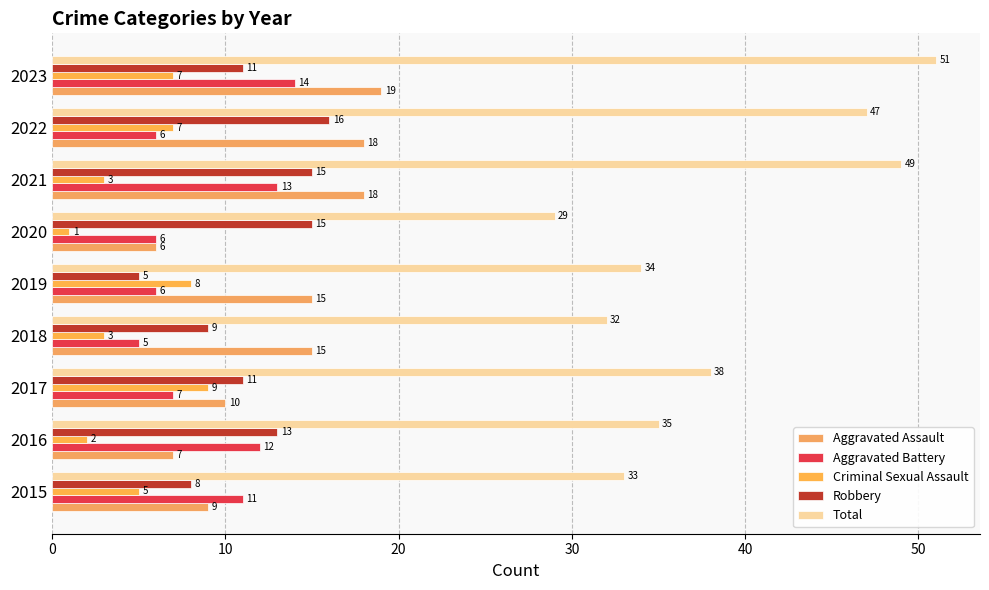

Reading right to left, transcribe all the data shown in this chart.

Aggravated Assault: 19	18	18	6	15	15	10	7	9
Aggravated Battery: 14	6	13	6	6	5	7	12	11
Criminal Sexual Assault: 7	7	3	1	8	3	9	2	5
Robbery: 11	16	15	15	5	9	11	13	8
Total: 51	47	49	29	34	32	38	35	33